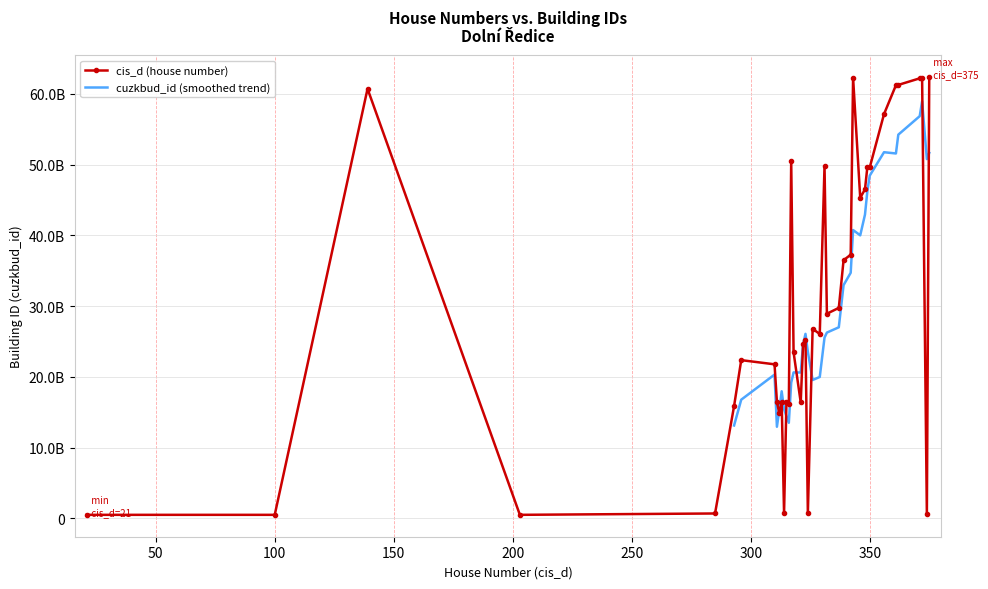

List the series in order of their overall mean, lowest first.

cis_d (house number), cuzkbud_id